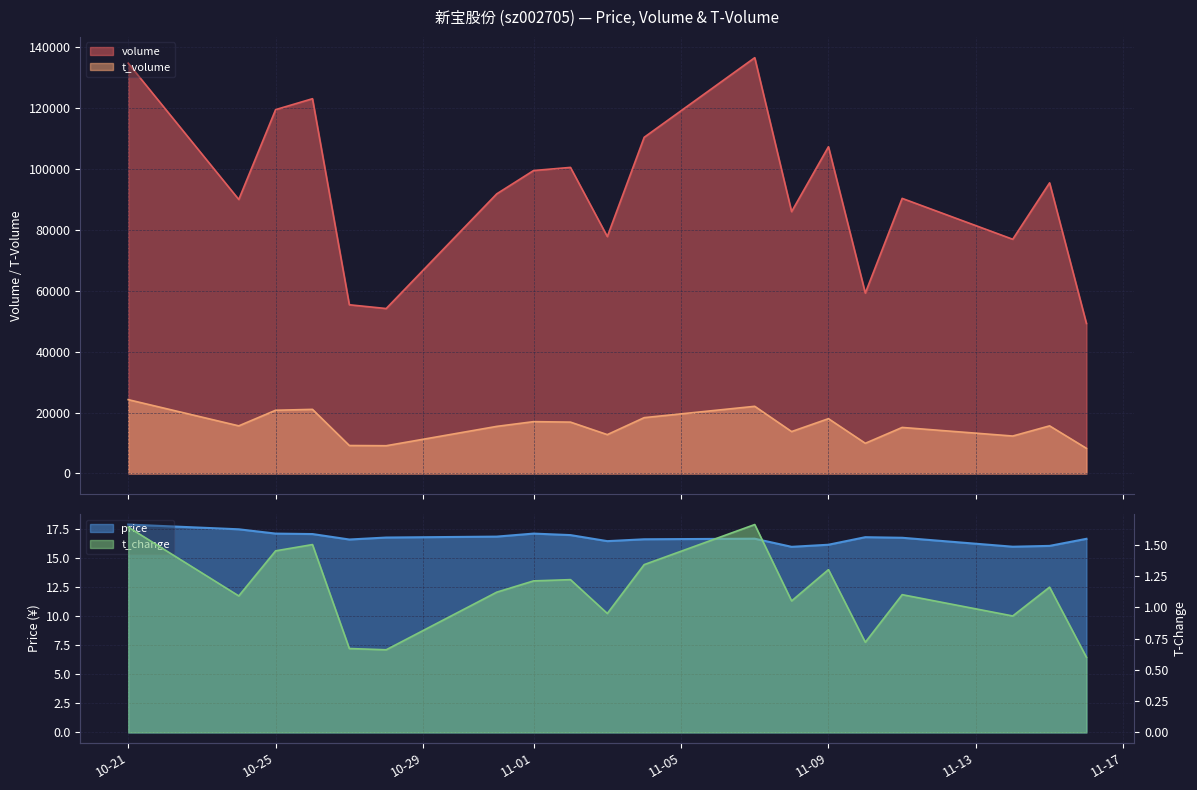

Which category has the highest value in the t_change series?

2022-11-07